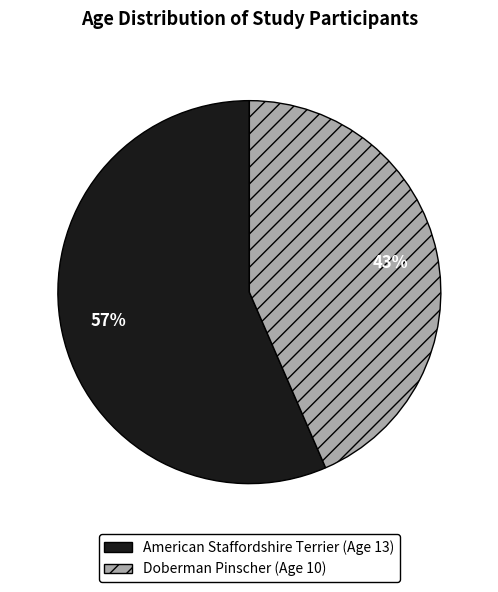

The American Staffordshire Terrier (Age 13) slice represents 49% of the pie. True or false?

False